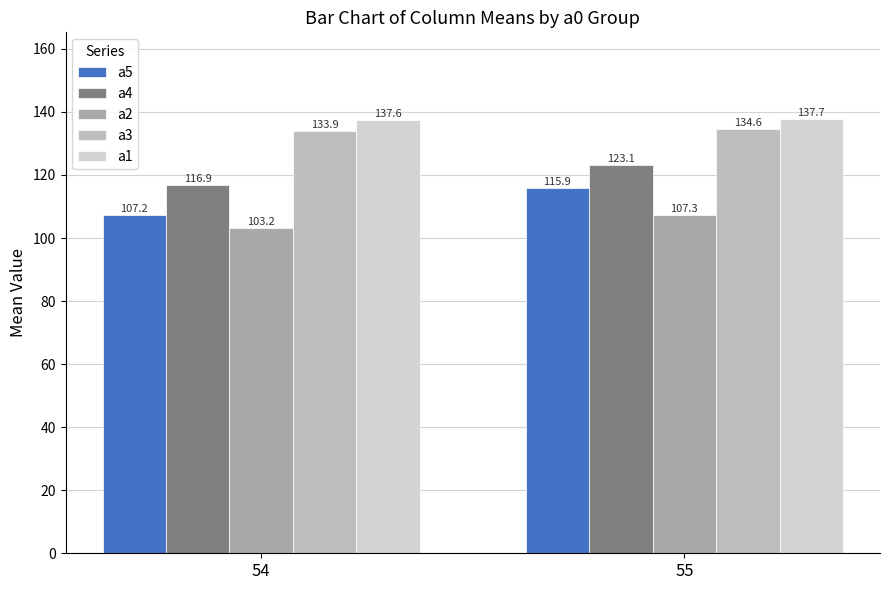

What is the total value across all series at 55?

618.6